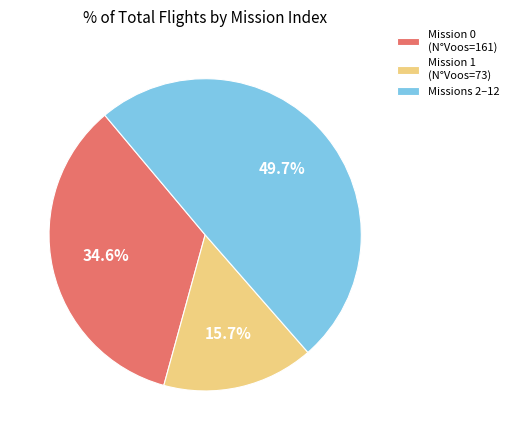

Which has a higher value, Mission 1 (N°Voos=73) or Mission 0 (N°Voos=161)?

Mission 0 (N°Voos=161)